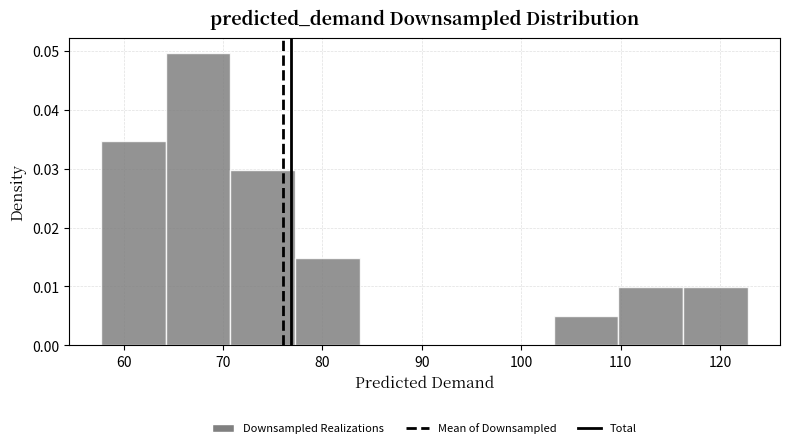

How tall is the bar that spans 103 to 110 on the x-axis? Neither the bar edges nor the heights are printed on the chart, so give them approximately, as read against the axes.

0.005